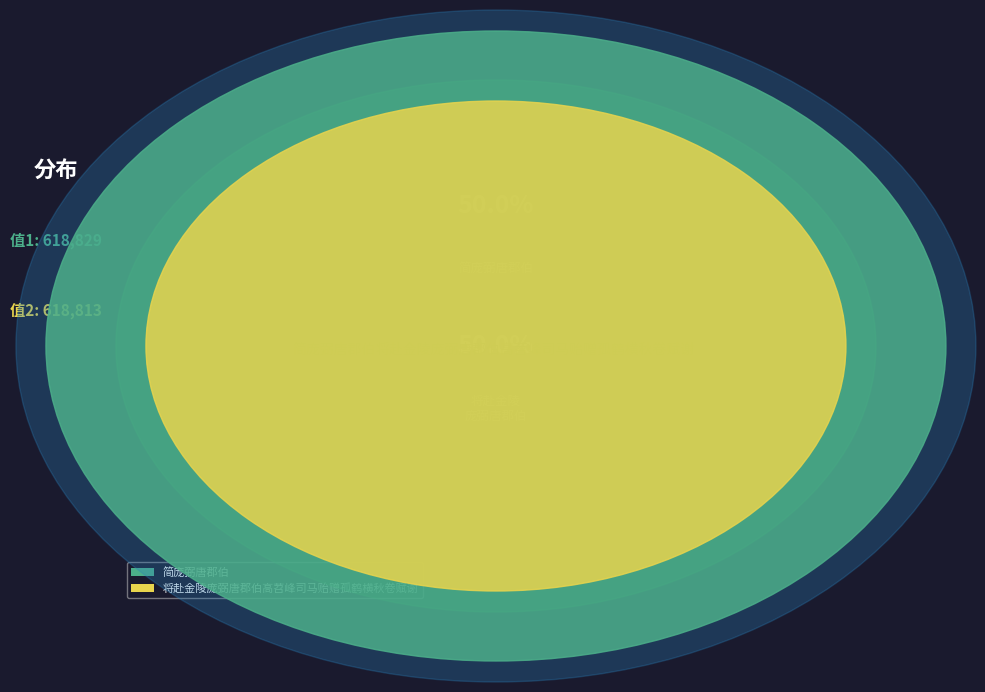

The 将赴金陵庞弼唐郡伯高苕峰司马贻赠孤鹤横秋卷赋谢 slice represents 57% of the pie. True or false?

False